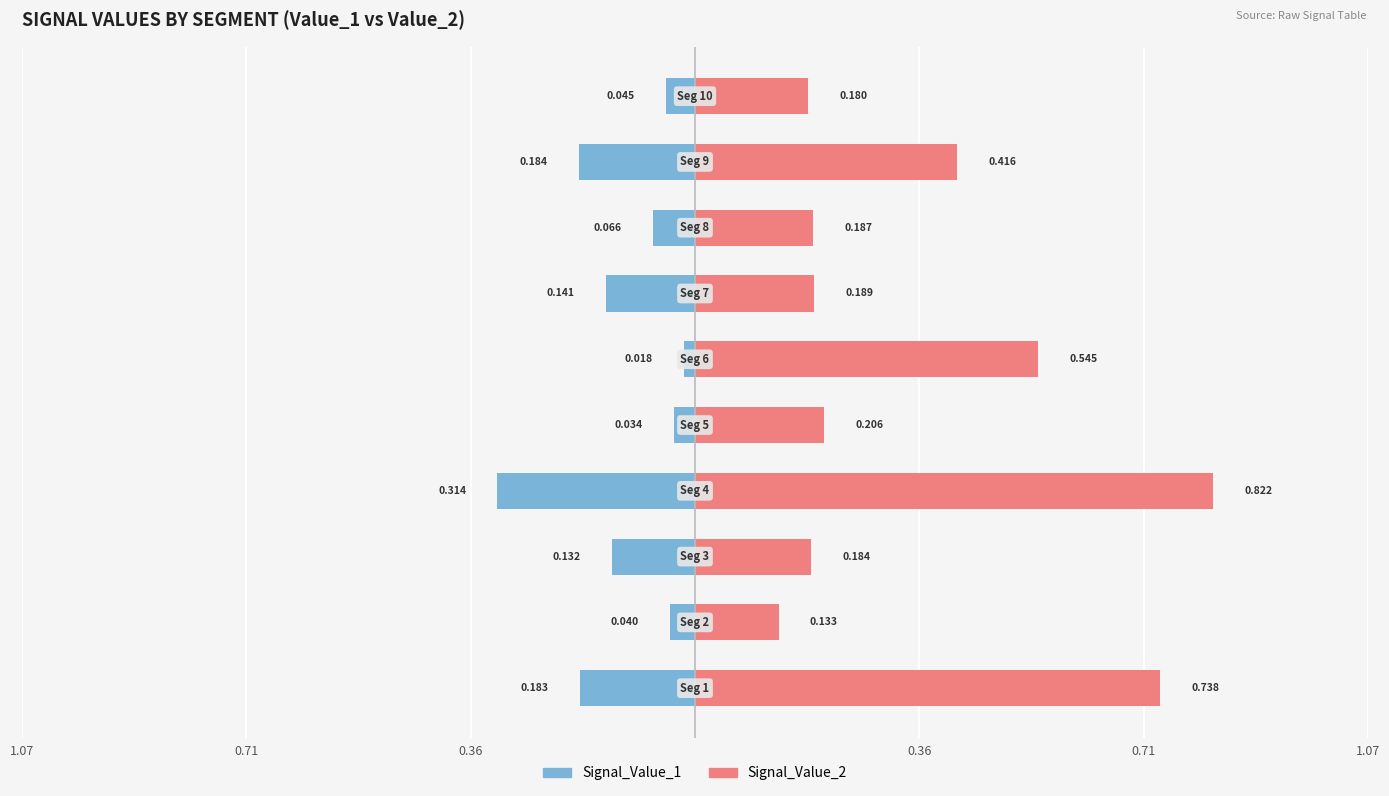

What is the value of the Signal_Value_1 bar at the 3rd from the left?

-0.1